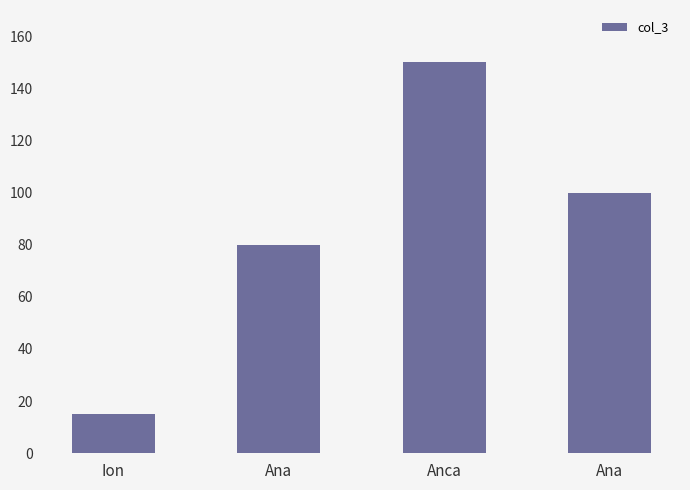

What is the sum of the values at Anca and Ion?

165